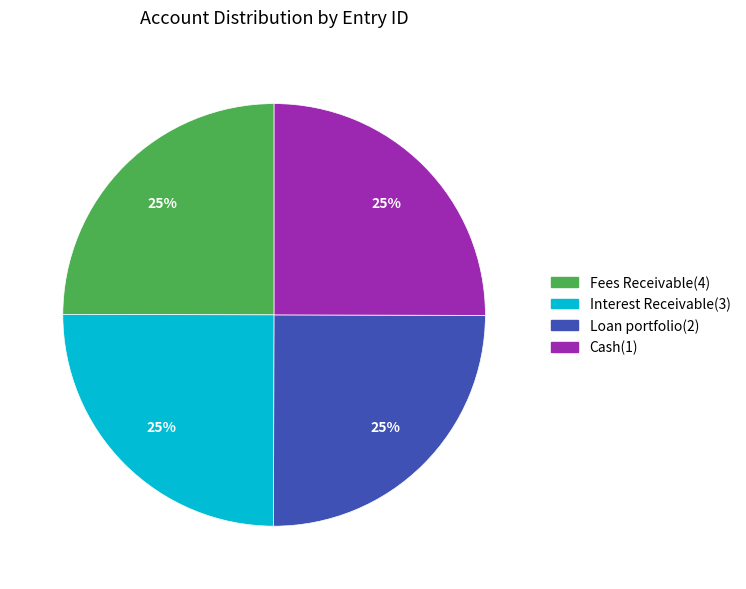

Is there a majority slice in this chart?

No